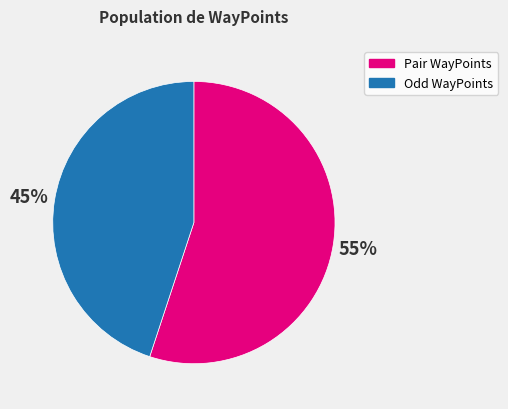

Rank the categories by value from lowest to highest.

Odd WayPoints, Pair WayPoints